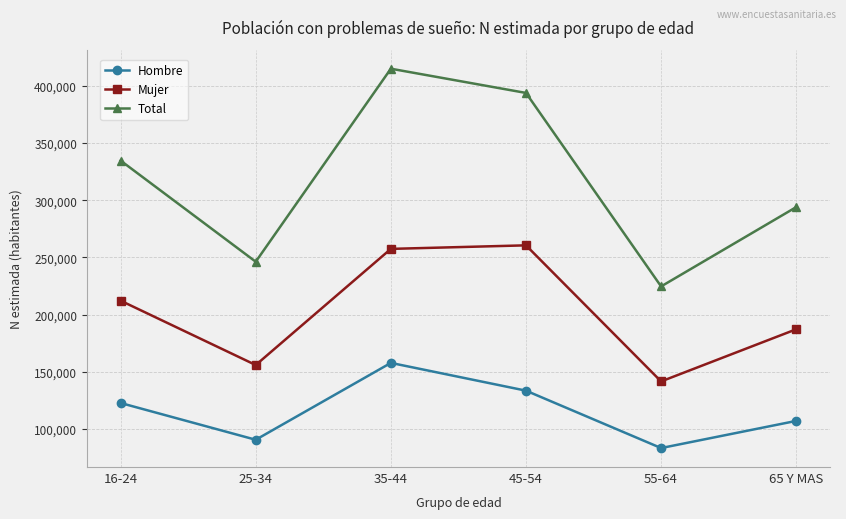

What is the highest value of the Mujer series?

260620